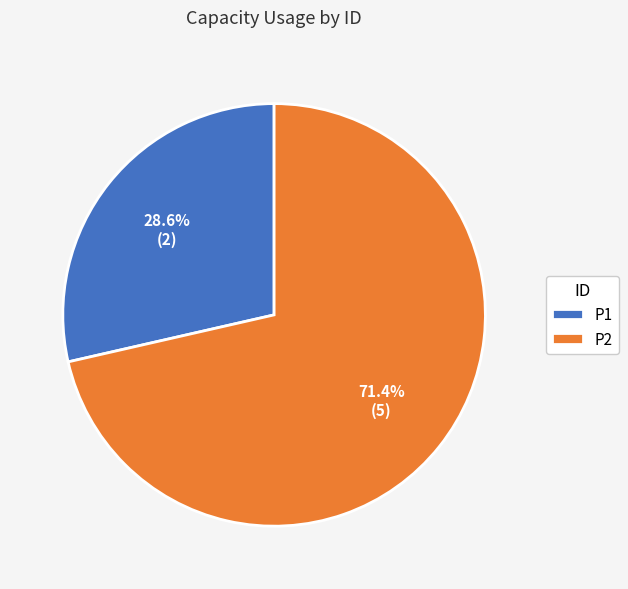

How many slices are in this pie chart?

2